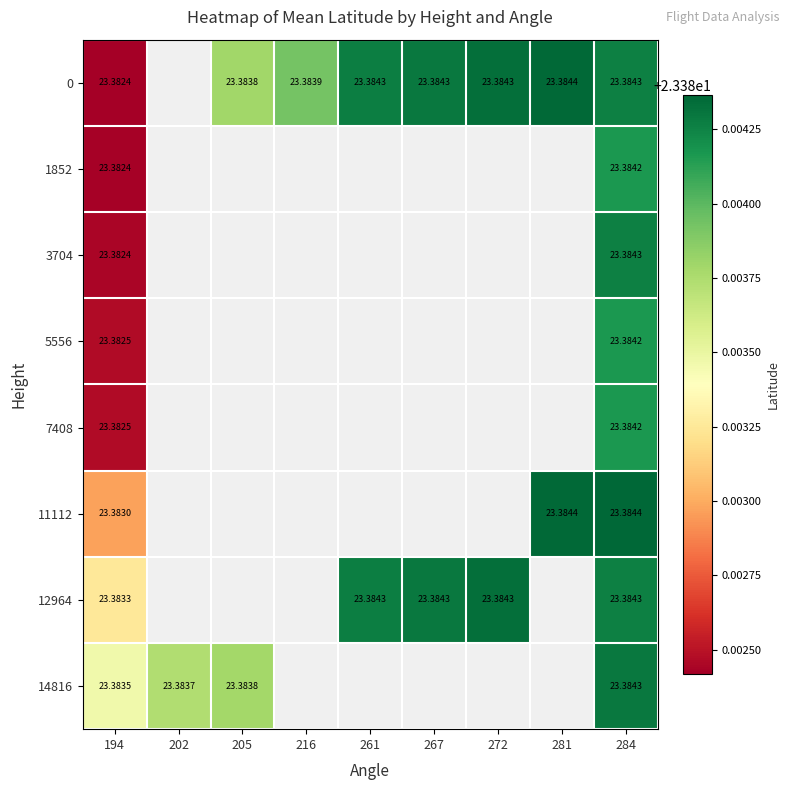

Is the value of 0 at 205 greater than the value of 3704 at 281?

No